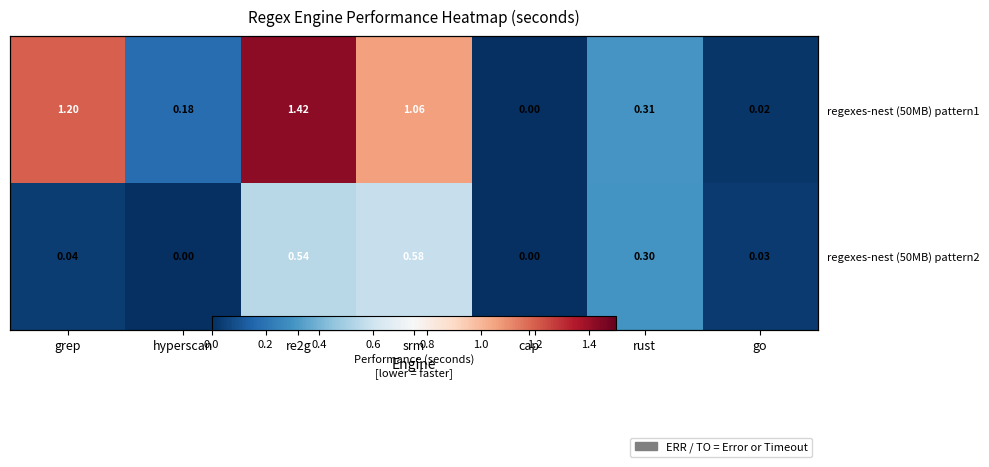

Which series has the widest spread of values?

regexes-nest (50MB) pattern1